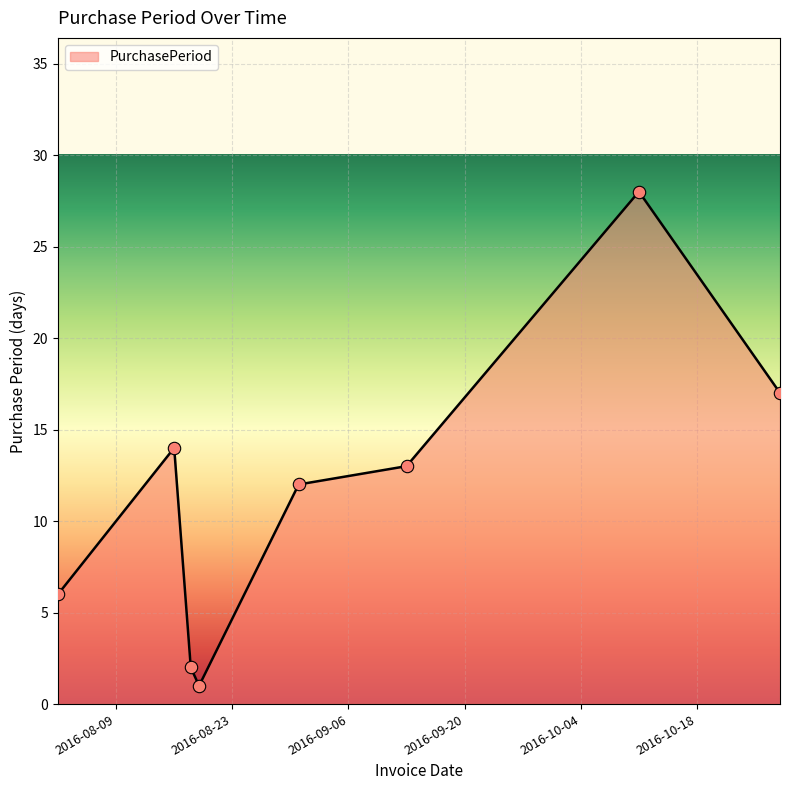

What is the greatest value displayed?

28